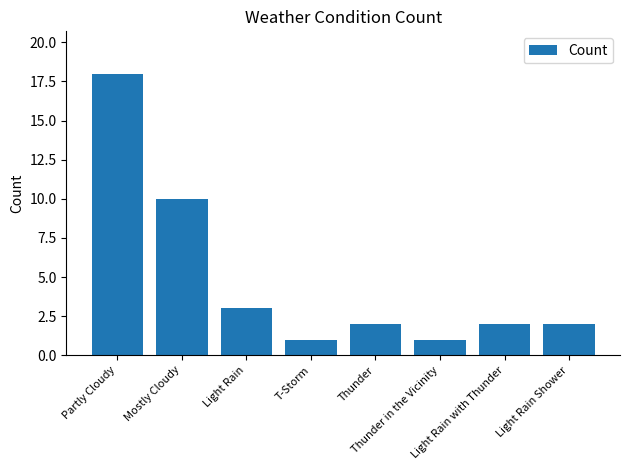

Where is the data nearest to the value 9?

Mostly Cloudy